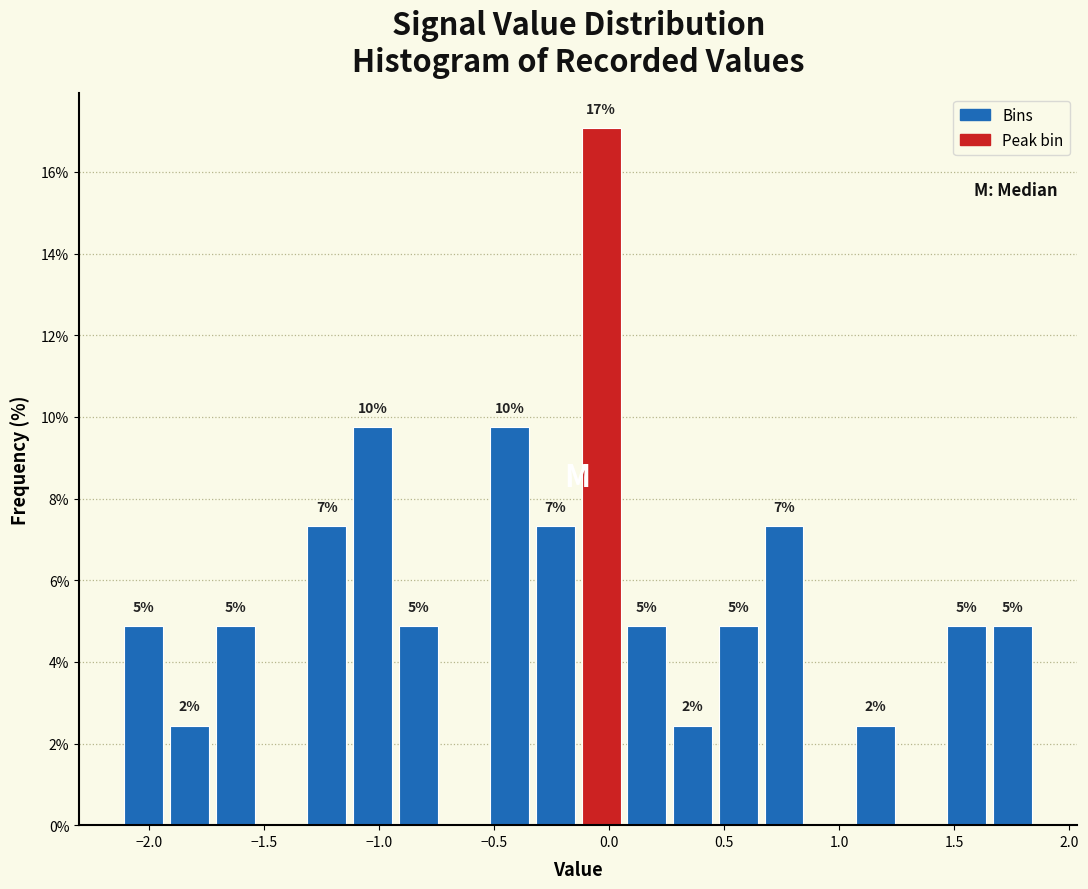

Around what value on the x-axis is the tallest bar? Give the approximate position of its centre, as read against the axis.

-0.05